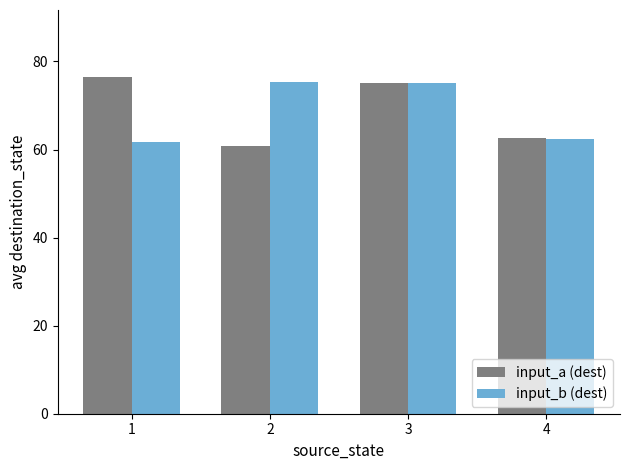

What is the spread (max minus min) of values at 4?

0.2